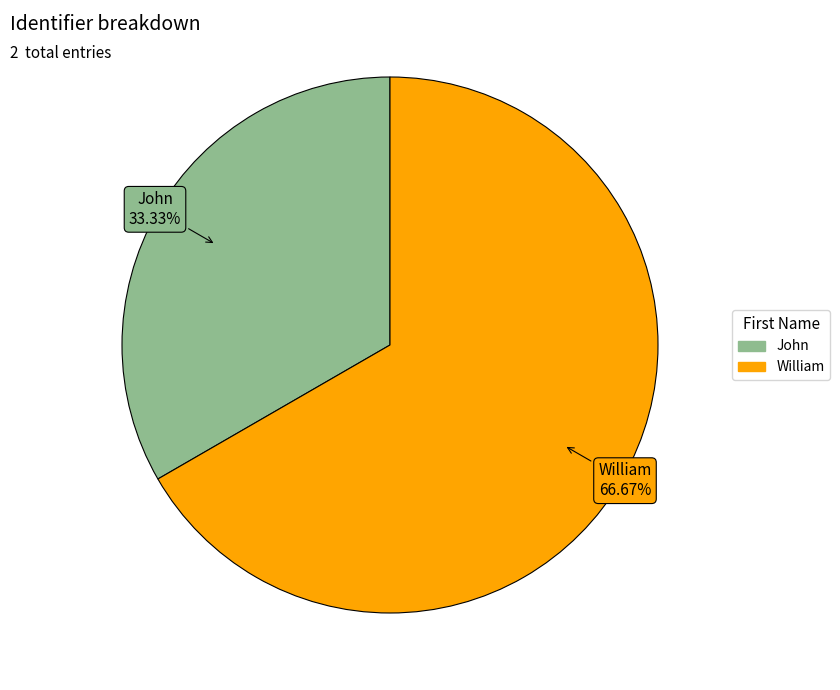

Is it true that William is 67% of the pie?

True